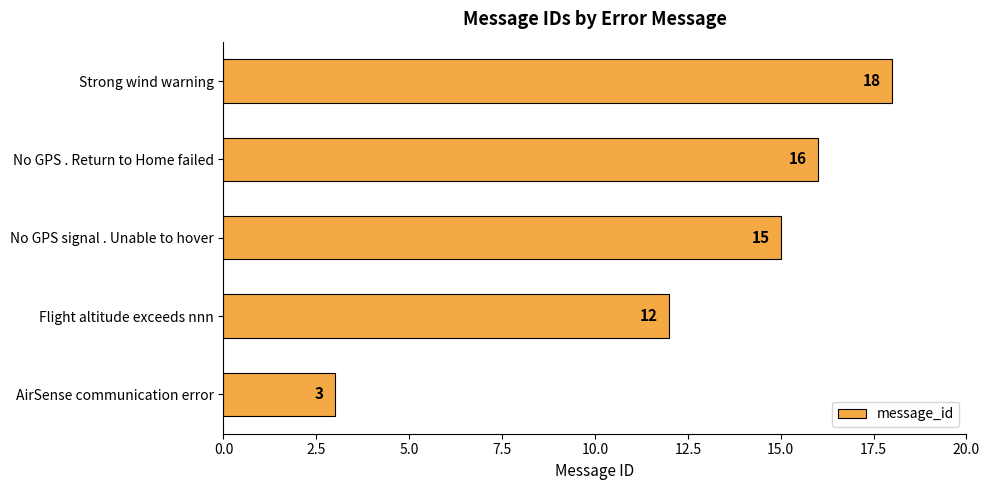

Which label corresponds to the largest value in the chart?

Strong wind warning